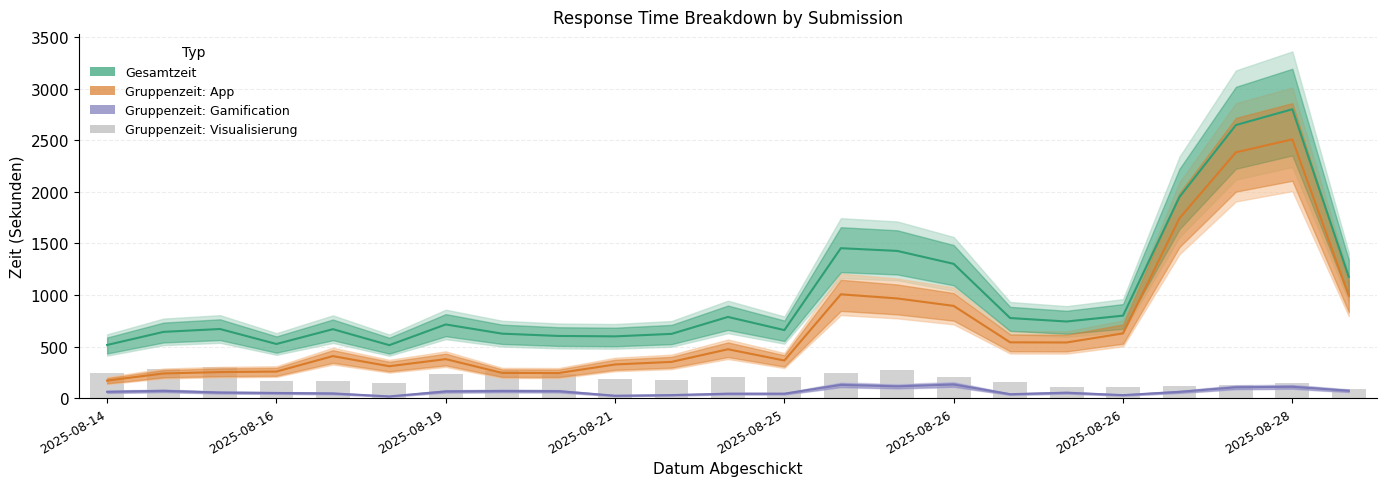

The Gruppenzeit: Gamification series shows 41.4 at 2025-08-14. True or false?

False